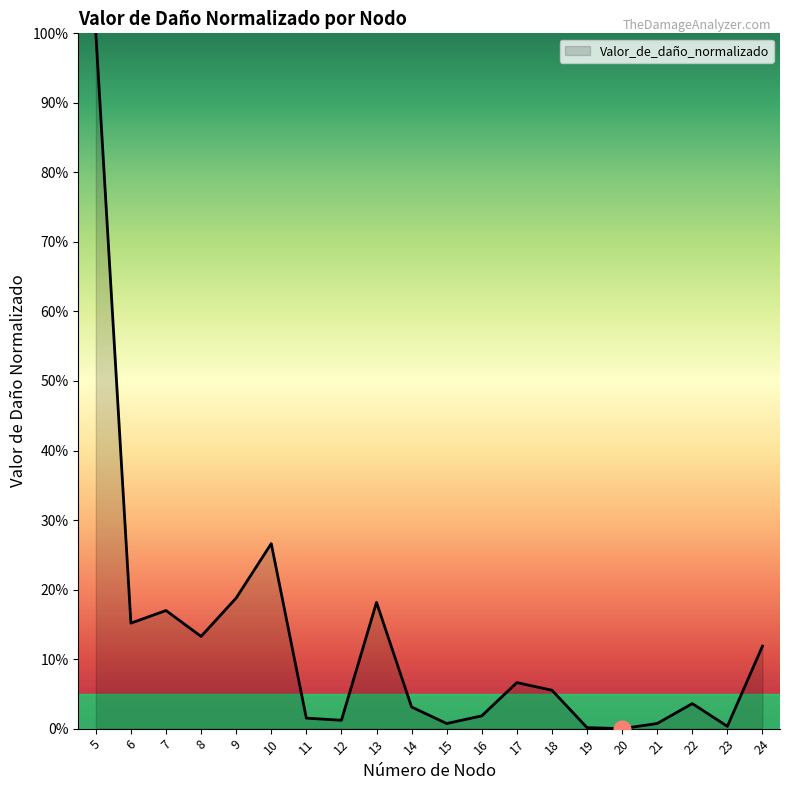

The value at 24 is 11.9. True or false?

True